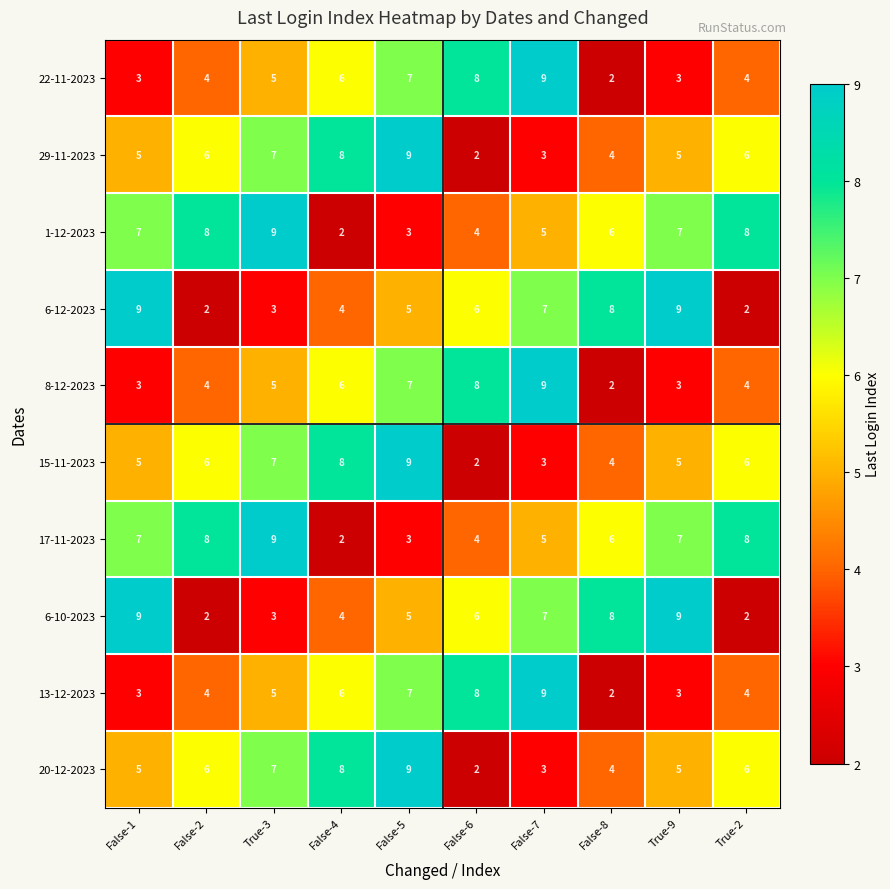

What is the difference between the highest and lowest values at True-2?

6